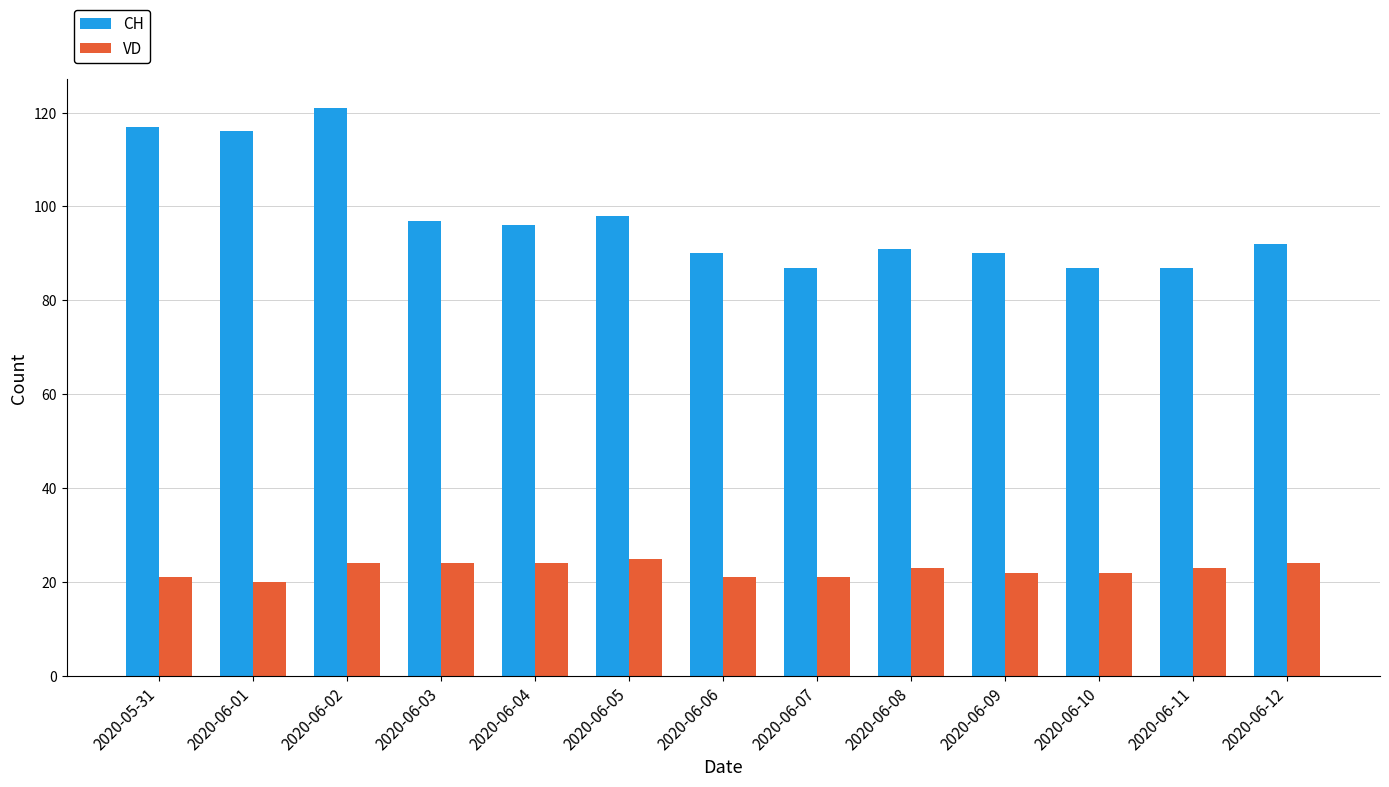

What is the maximum value for CH?

121